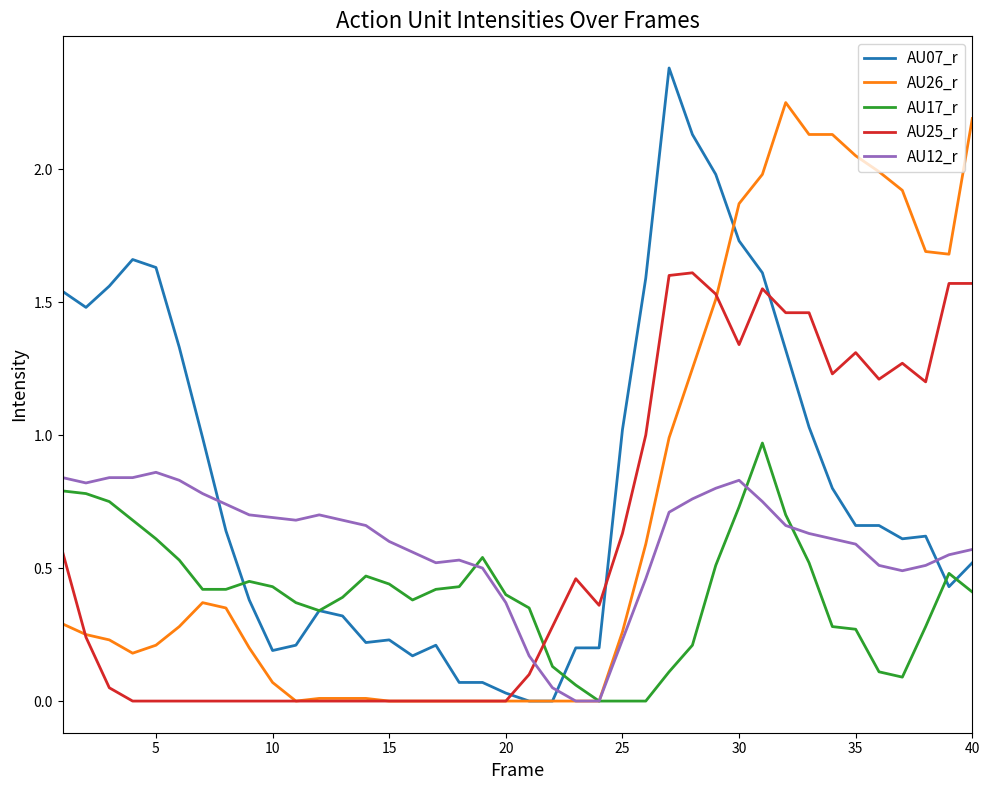

Which series has the largest range (max minus min)?

AU07_r